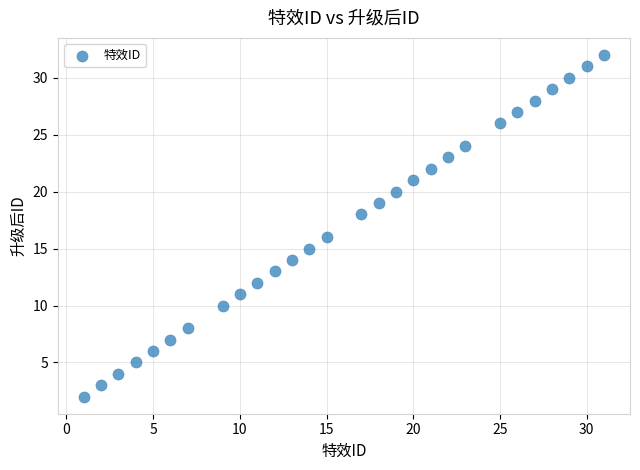

What is the range of Y values (max minus min)?

30